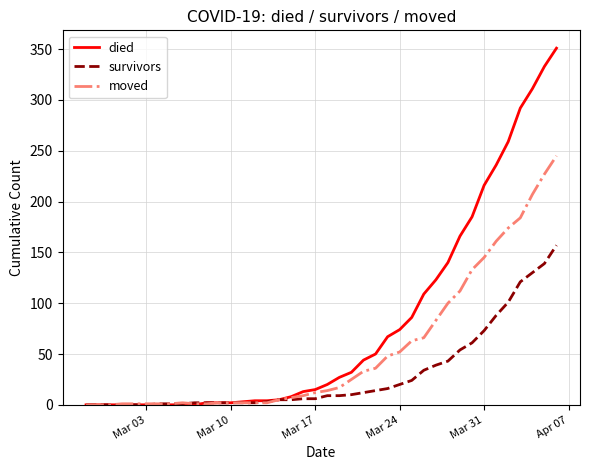

What is the greatest value displayed?

351